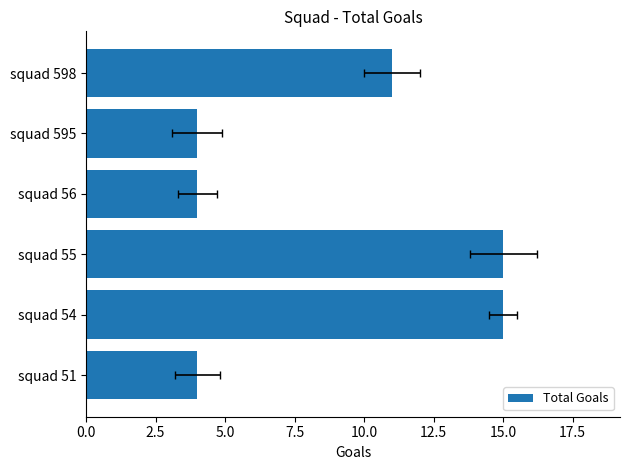

Does the chart contain stacked bars?

No